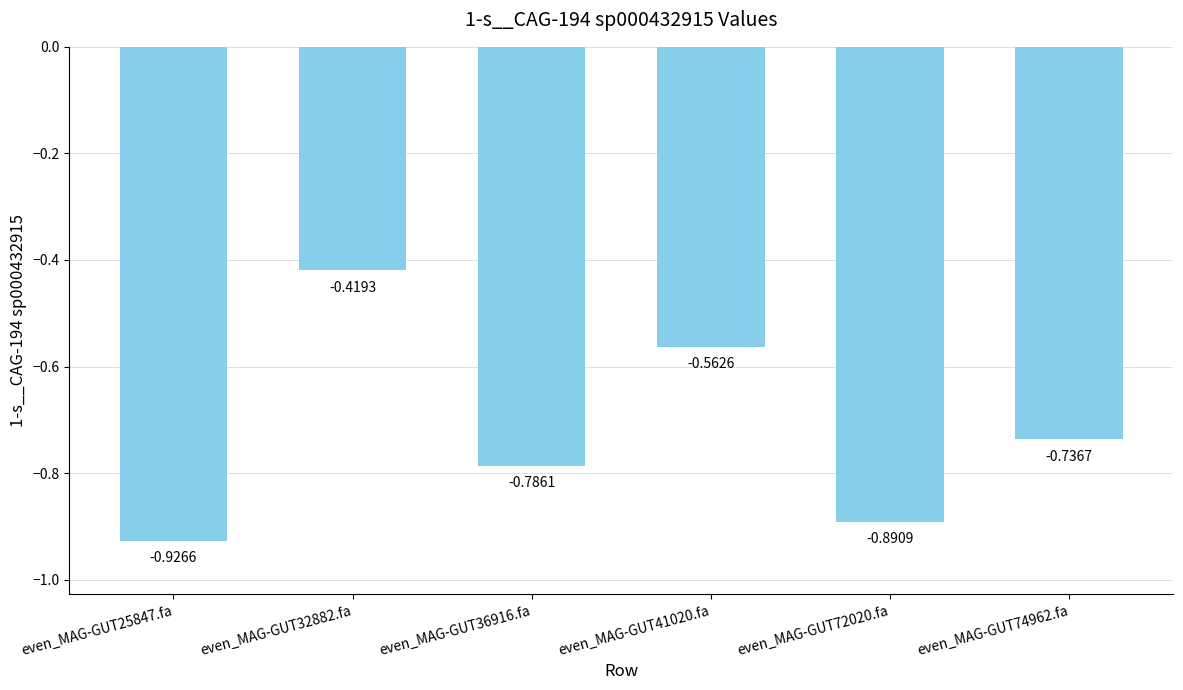

List the labels in order of value, smallest first.

even_MAG-GUT25847.fa, even_MAG-GUT72020.fa, even_MAG-GUT36916.fa, even_MAG-GUT74962.fa, even_MAG-GUT41020.fa, even_MAG-GUT32882.fa